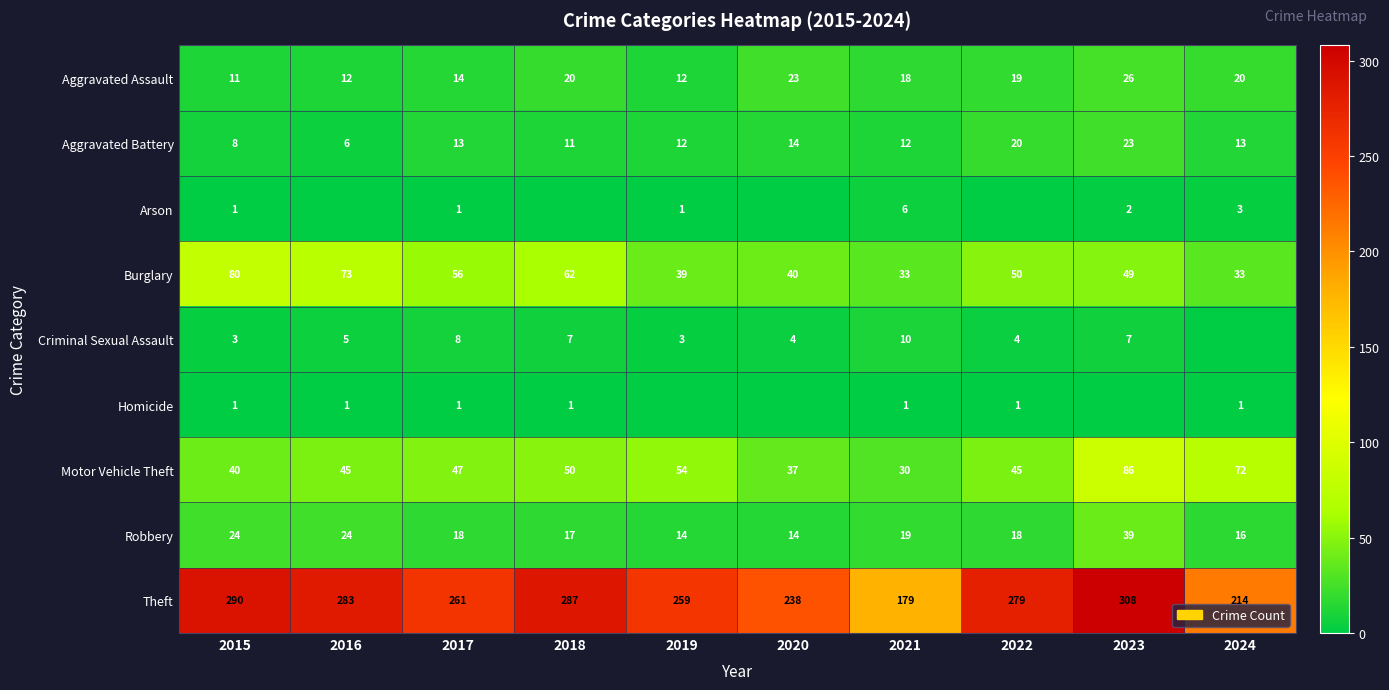

At which label is Motor Vehicle Theft closest to 58?

2019